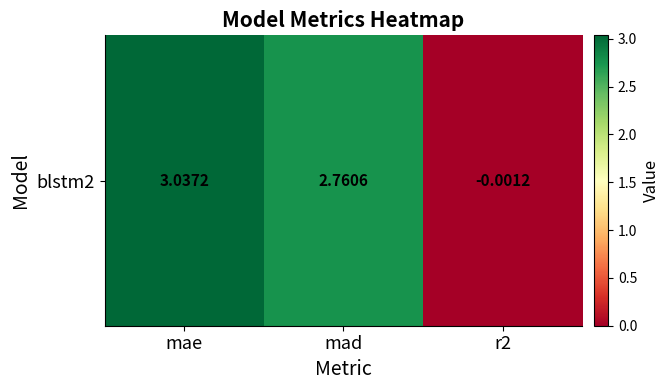

Reading left to right, list all the values displayed in this chart.

3.0	2.8	-0.0